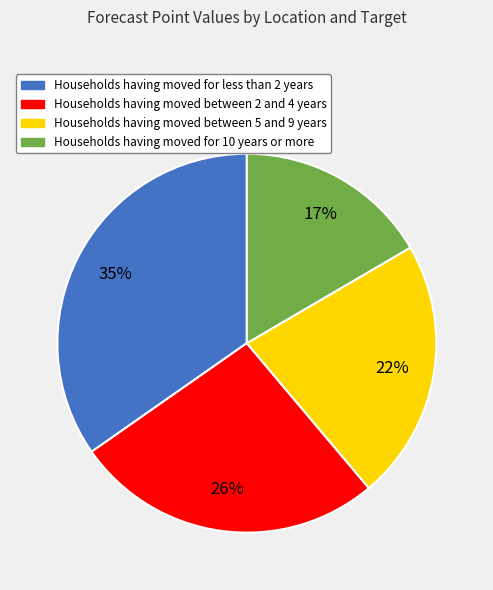

Does any single category account for the majority?

No